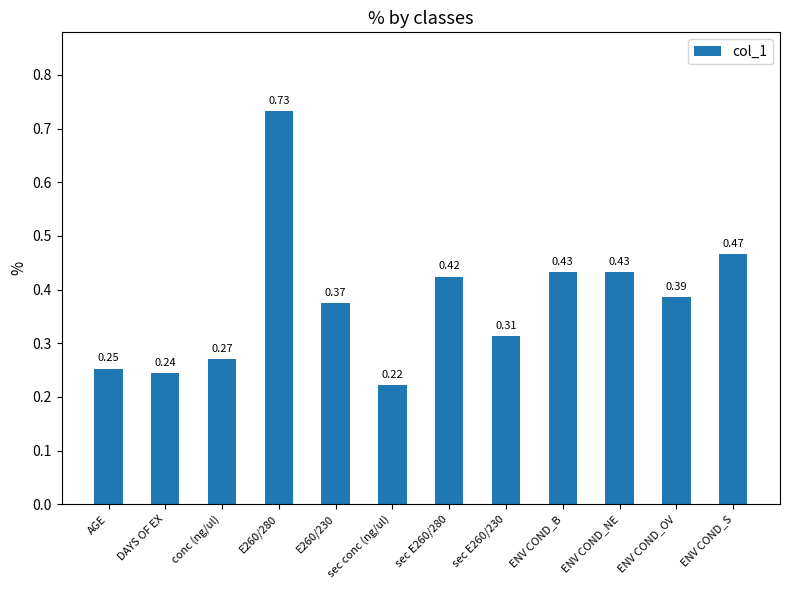

What is the label of the 10th bar from the left?

ENV COND_NE